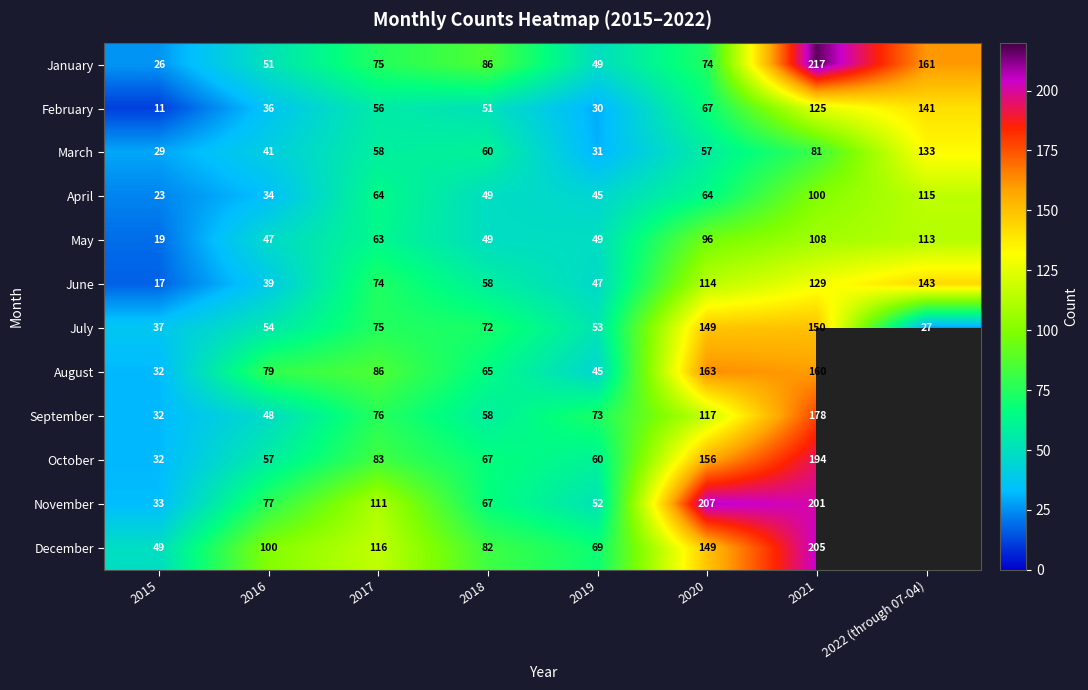

What is the difference between the February values at 2022 (through 07-04) and 2021?

16